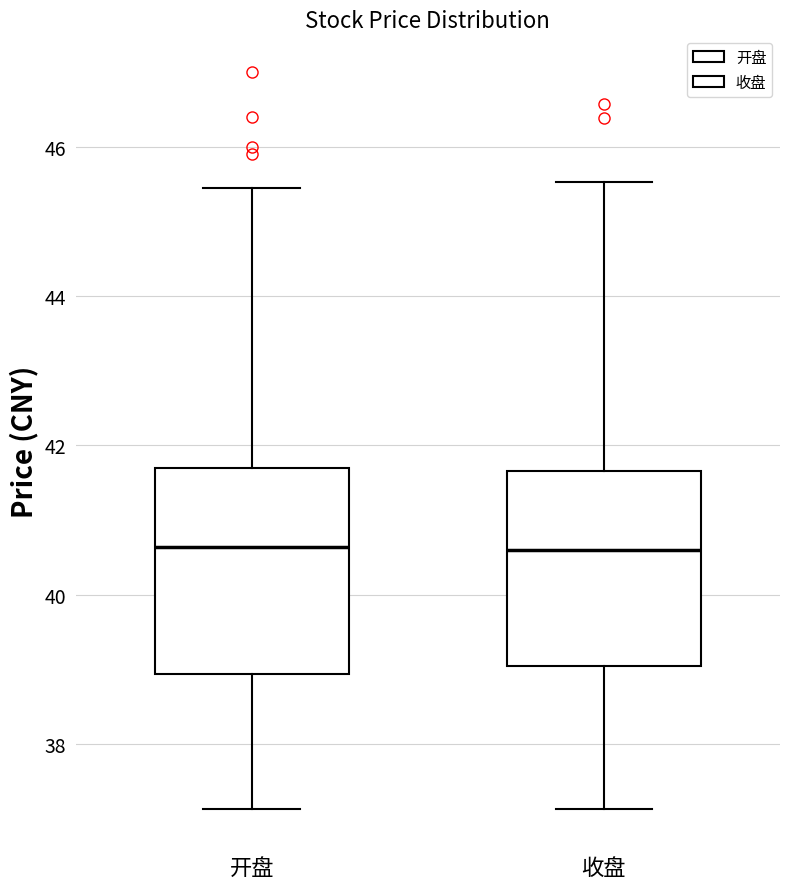

Reading left to right, transcribe this box plot: for each box, give where its median line is, the range the box spans, and where its two whiskers end, as read against the y-axis. The values are not printed on the chart, so give them approximately, as read against the axis.

开盘: median 40.6, box 39.0 to 41.6, whiskers 37.2 to 45.4
收盘: median 40.6, box 39.0 to 41.6, whiskers 37.2 to 45.6